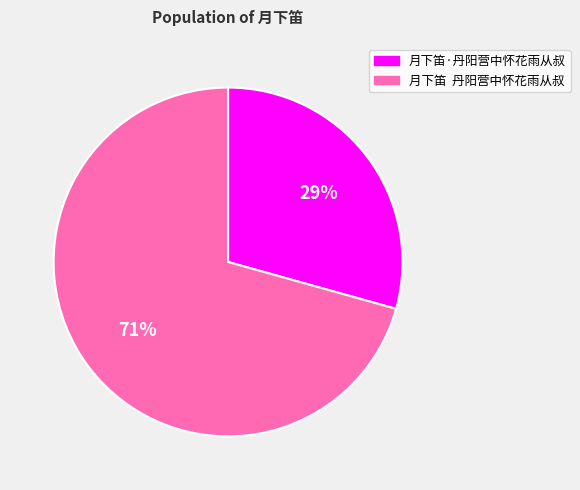

Is the sum of 月下笛·丹阳营中怀花雨从叔 and 月下笛 丹阳营中怀花雨从叔 greater than half?

Yes